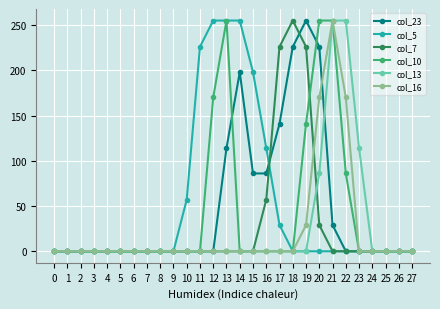

At which label is col_7 closest to 127?

16